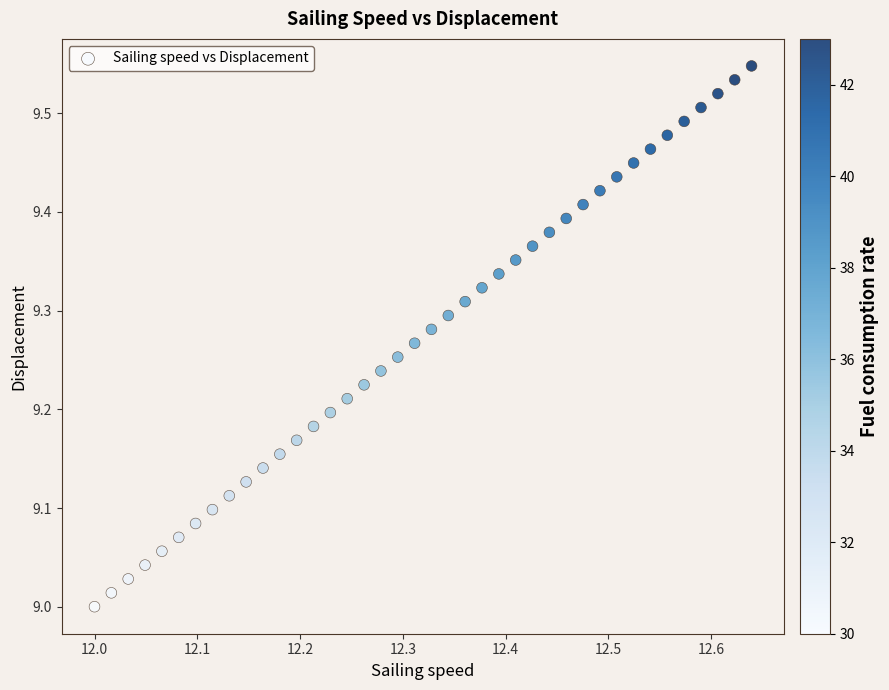

What is the range of Y values (max minus min)?

0.5